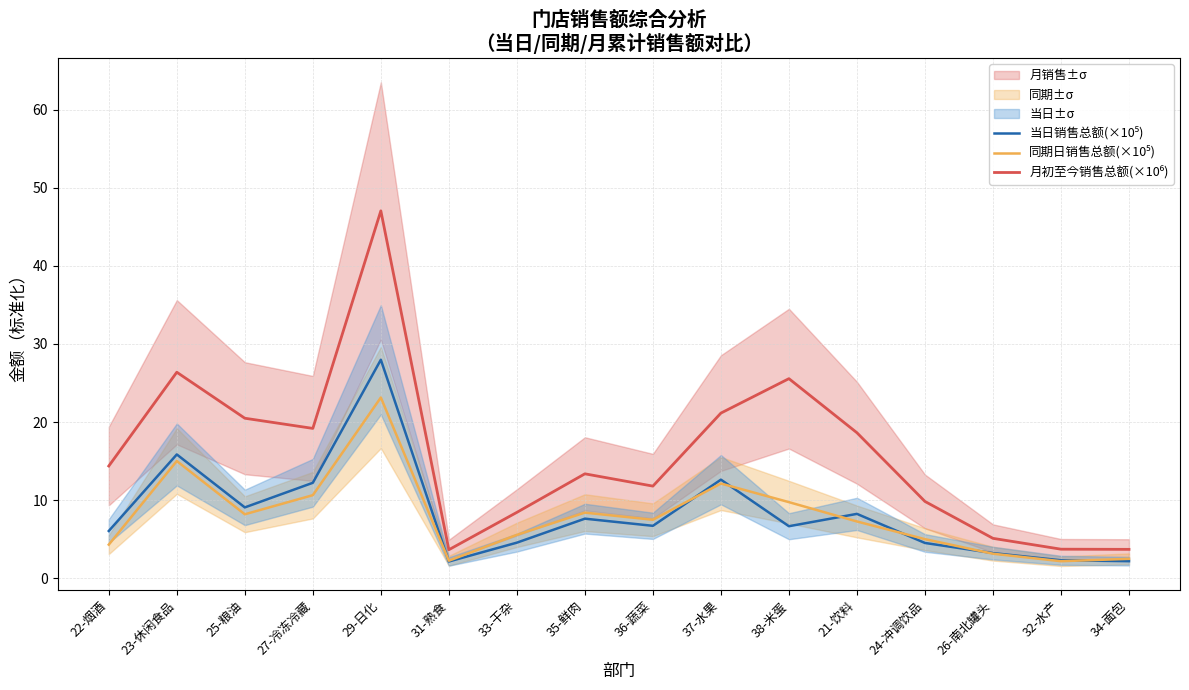

The value of 月初至今销售总额(×10⁶) at 24-冲调饮品 is 16.7. True or false?

False